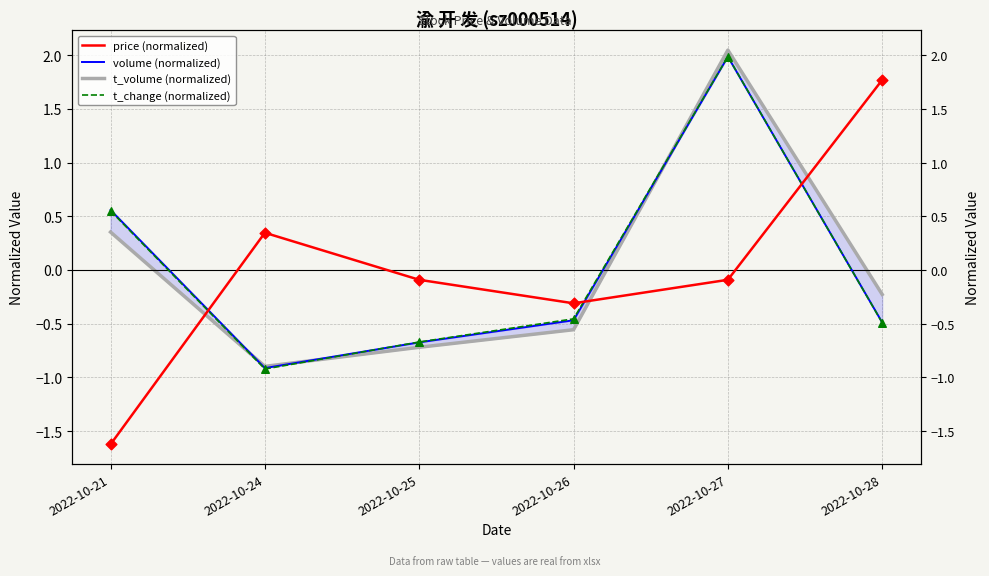

Is the value of t_volume (normalized) at 2022-10-21 greater than the value of volume (normalized) at 2022-10-28?

Yes